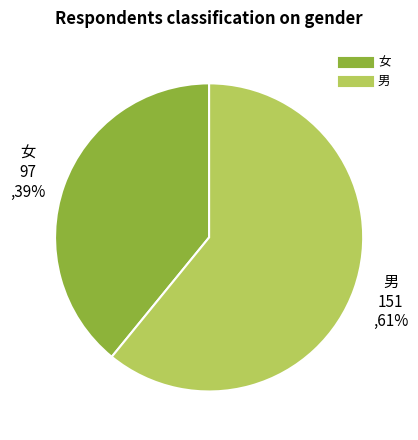

Which slice is the smallest?

女